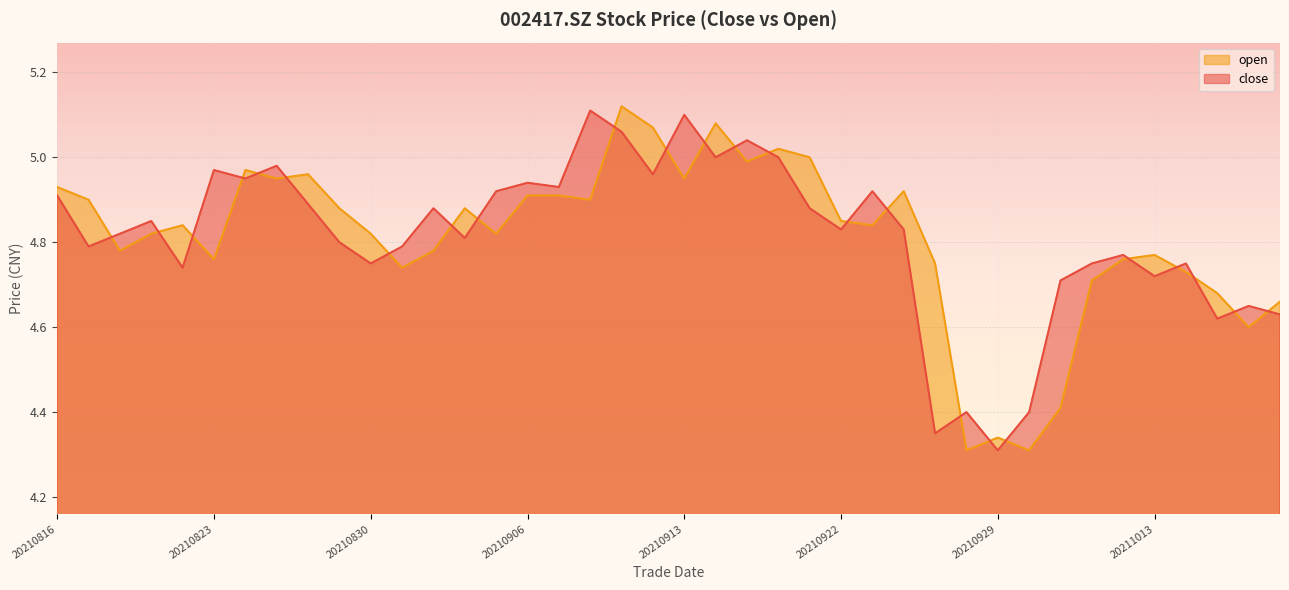

Does the chart display data point markers on the line(s)?

No